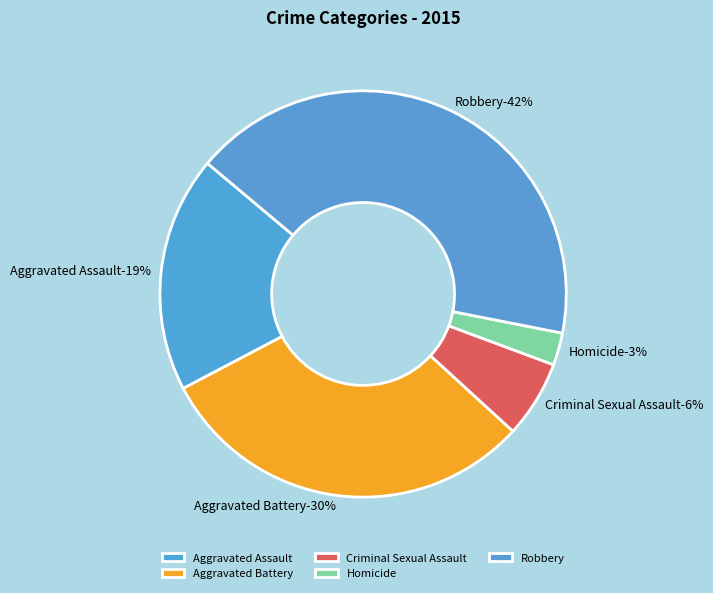

Count the number of slices in the pie.

5